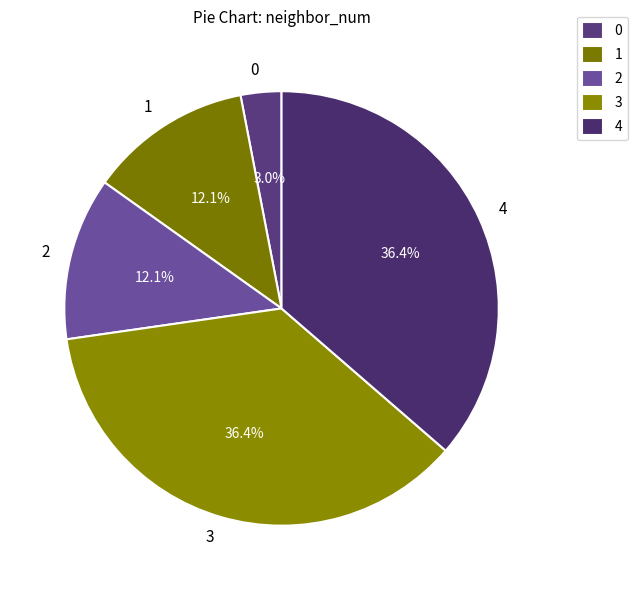

Is it true that 2 is 1% of the pie?

False